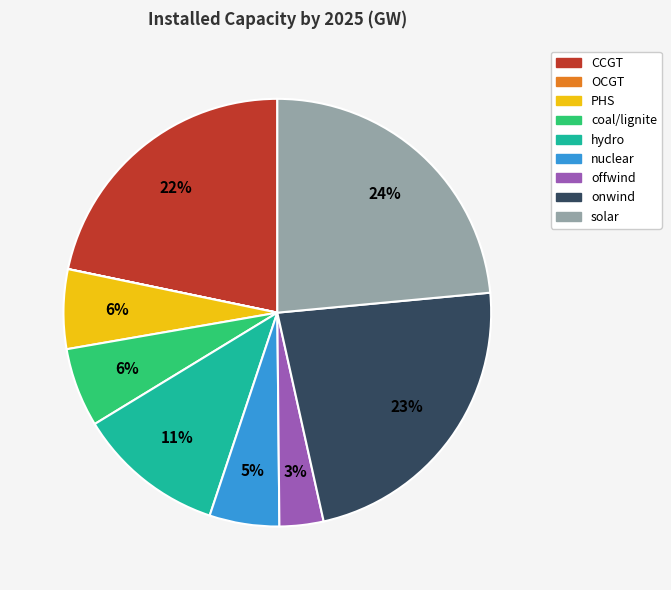

The onwind slice represents 23% of the pie. True or false?

True